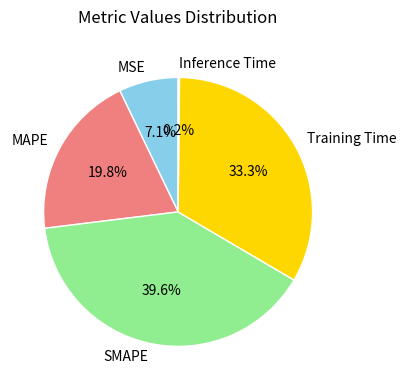

What is the largest slice in the pie chart?

SMAPE